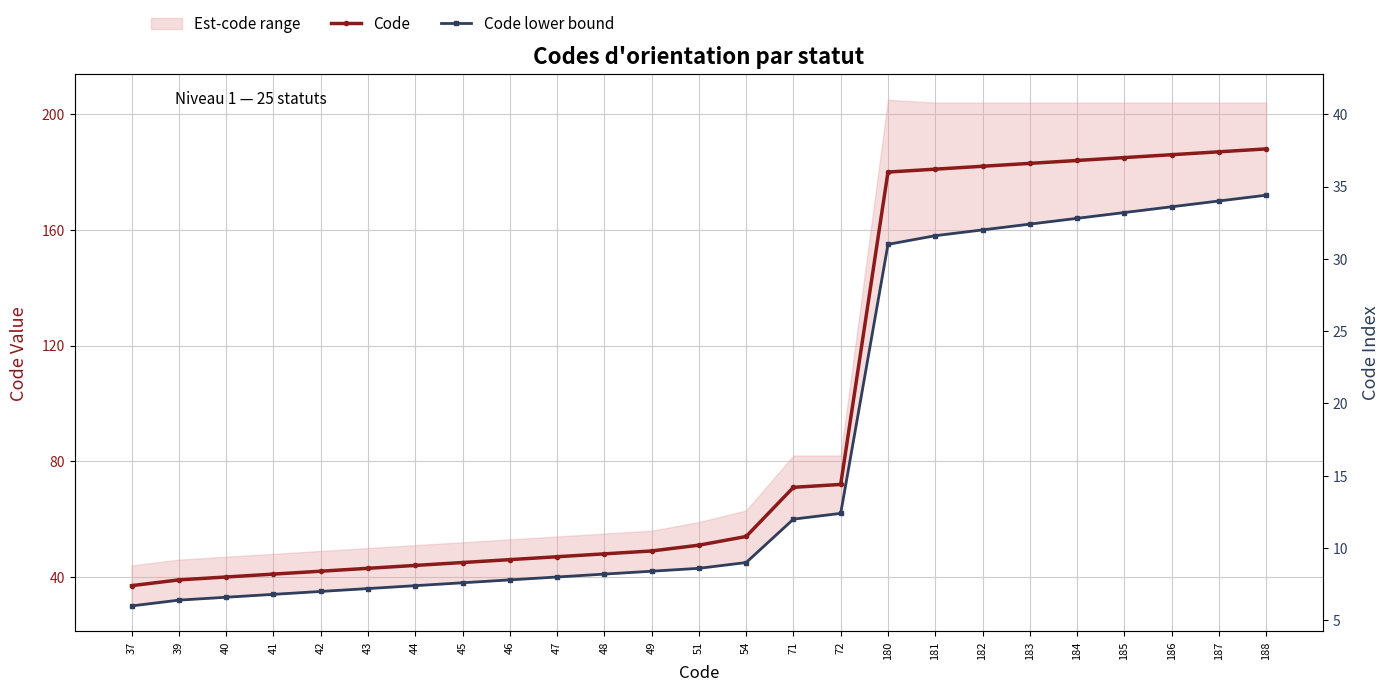

At which label does Code lower bound reach its peak?

188